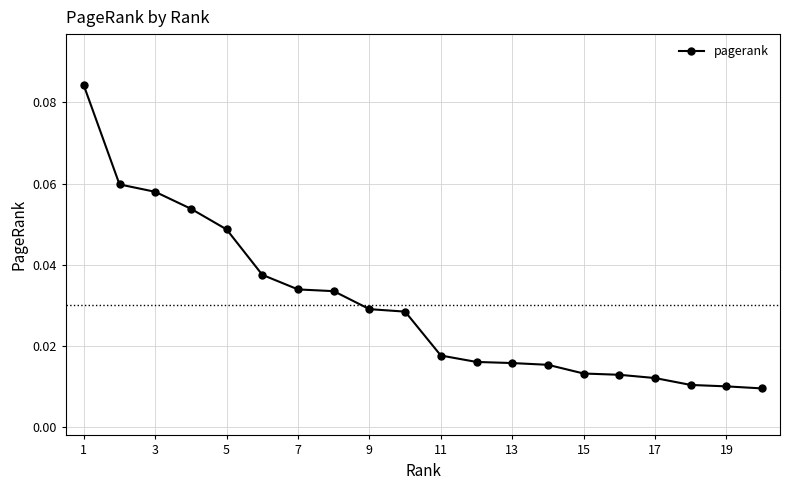

How many values are between 0 and 1?

20